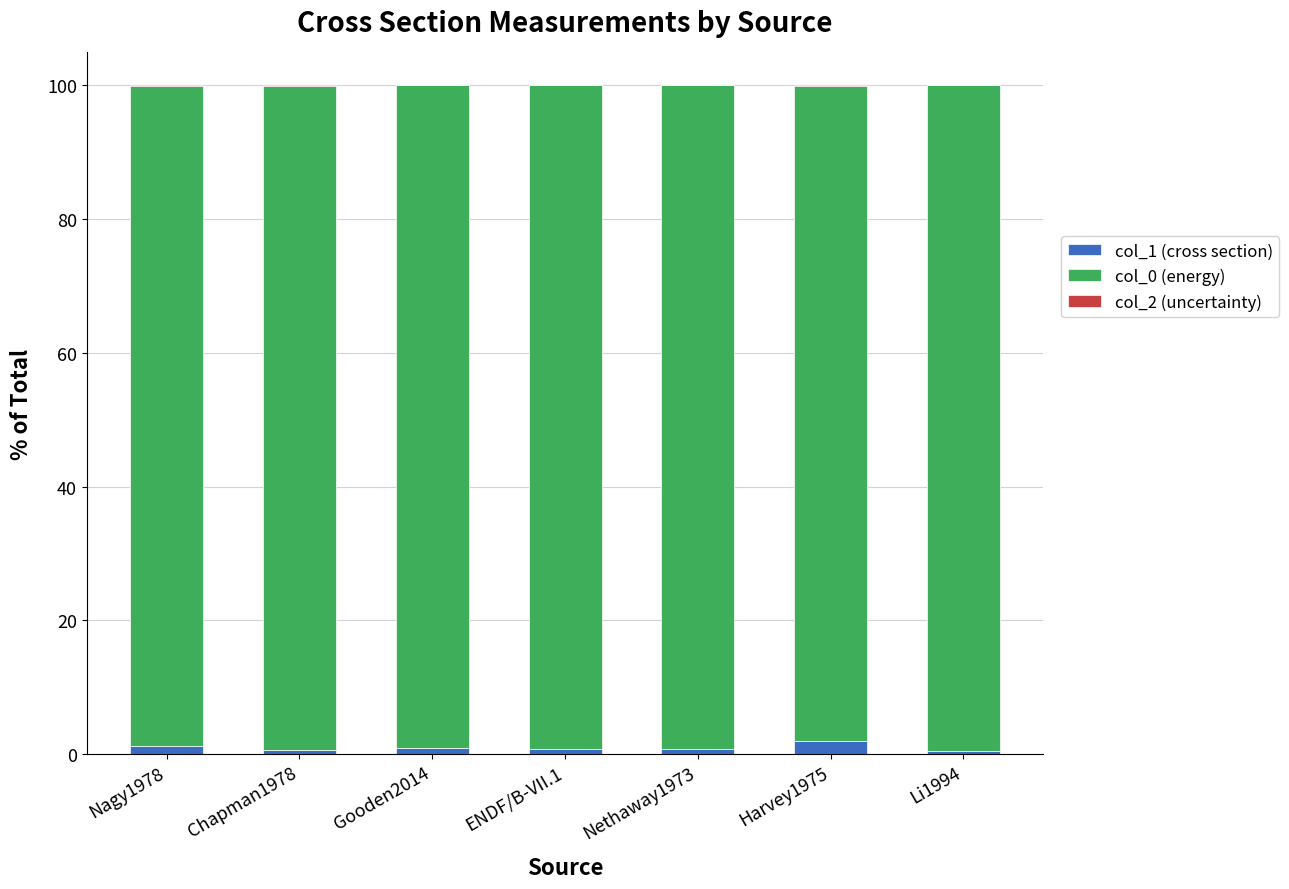

The col_1 (cross section) series shows 0.7 at Chapman1978. True or false?

True